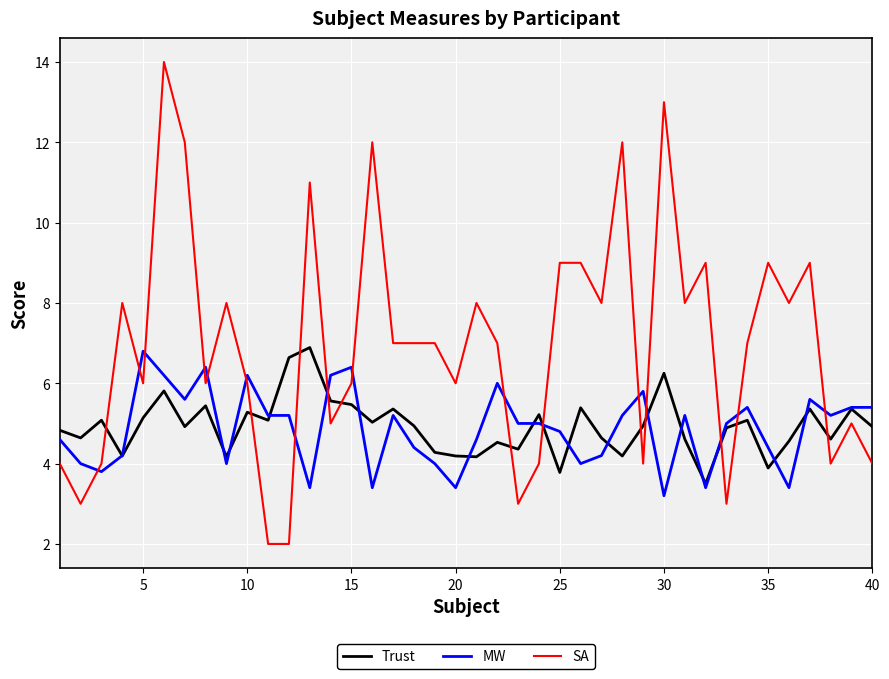

Which series has the largest range (max minus min)?

SA